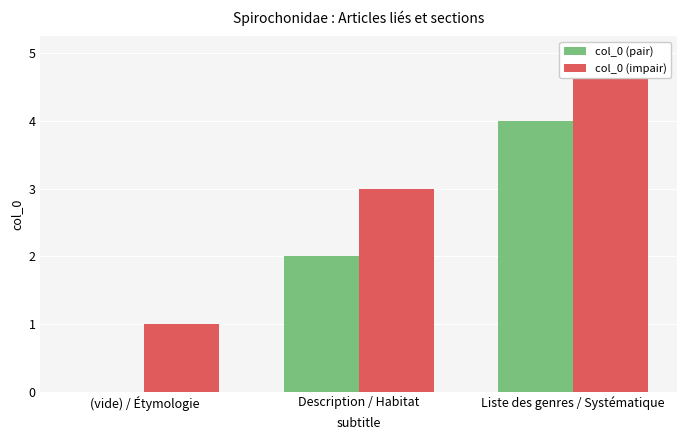

How many values in the col_0 (pair) series are below 2?

1